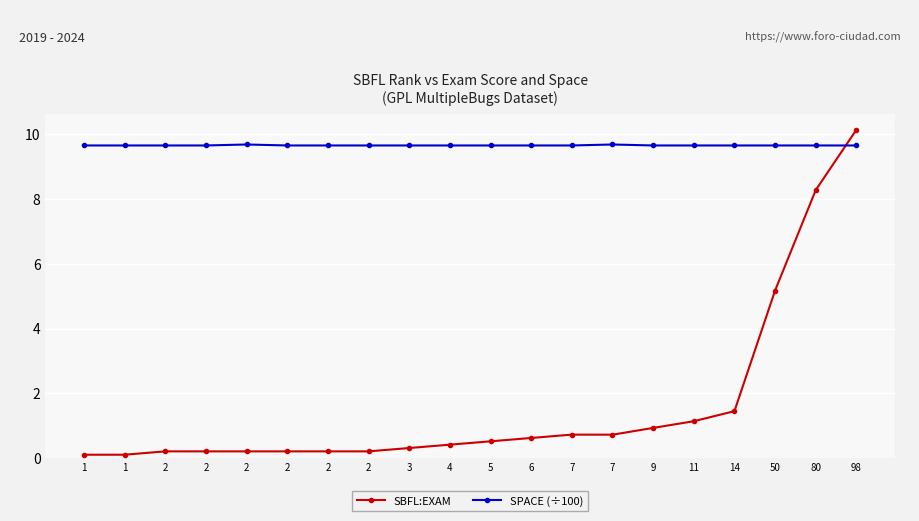

How many distinct data groups are displayed?

2